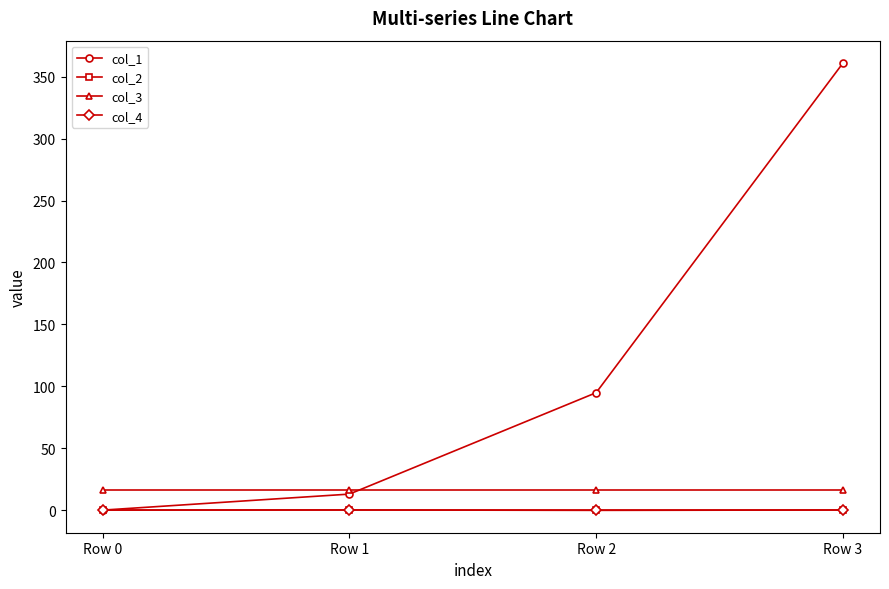

True or false: col_3 and col_4 intersect in this chart.

False